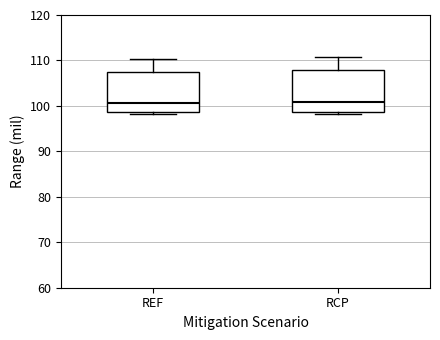

Reading left to right, transcribe this box plot: for each box, give where its median line is, the range the box spans, and where its two whiskers end, as read against the y-axis. The values are not printed on the chart, so give them approximately, as read against the axis.

REF: median 101, box 99 to 108, whiskers 98 to 110
RCP: median 101, box 99 to 108, whiskers 98 to 111